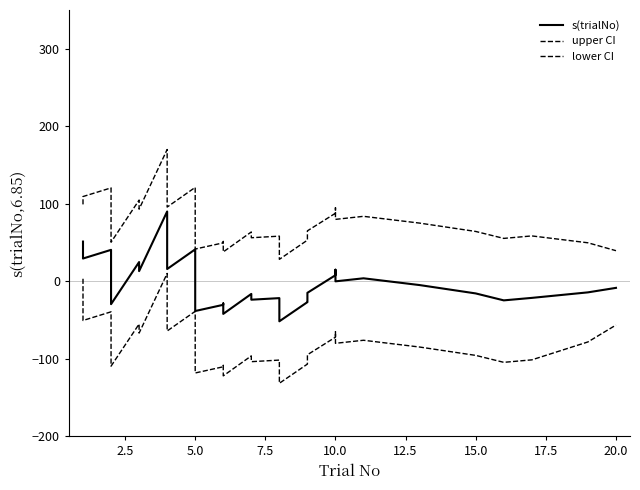

How many values in the s(trialNo) series are below -8?

19